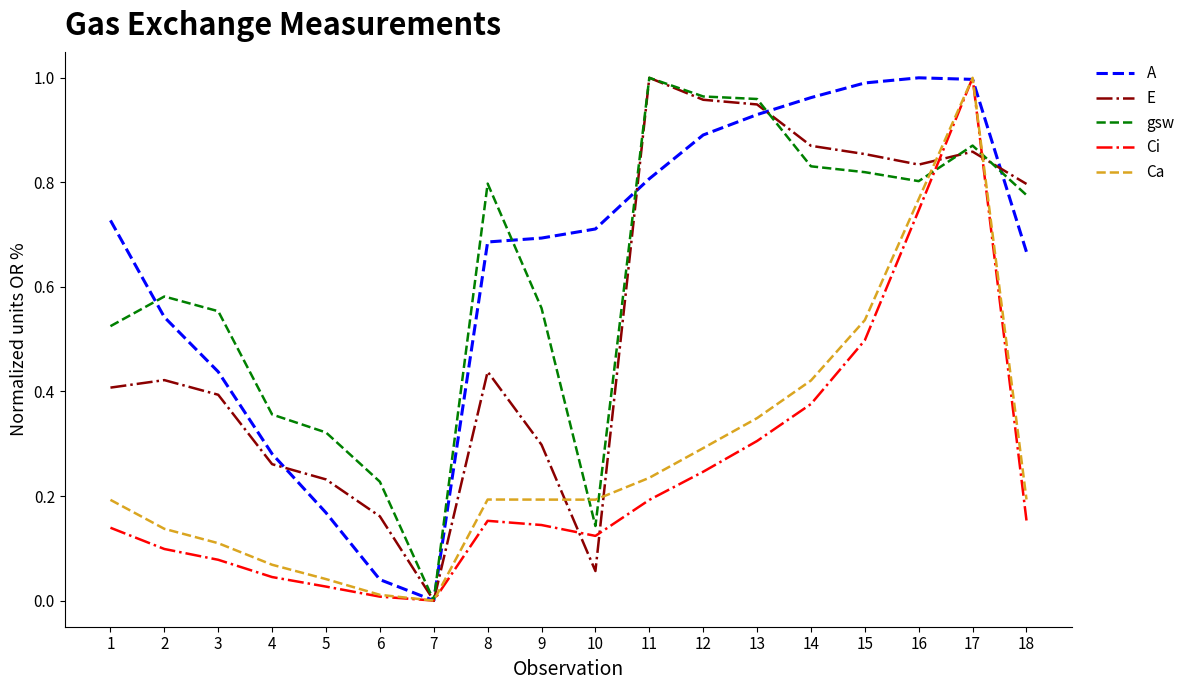

Between 4 and 9, which series saw the biggest shift?

A